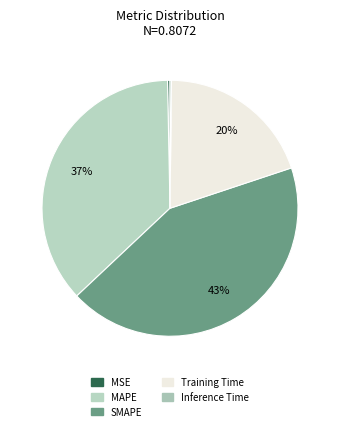

To the nearest percent, what is the difference between the largest and smallest slice percentages?

43%